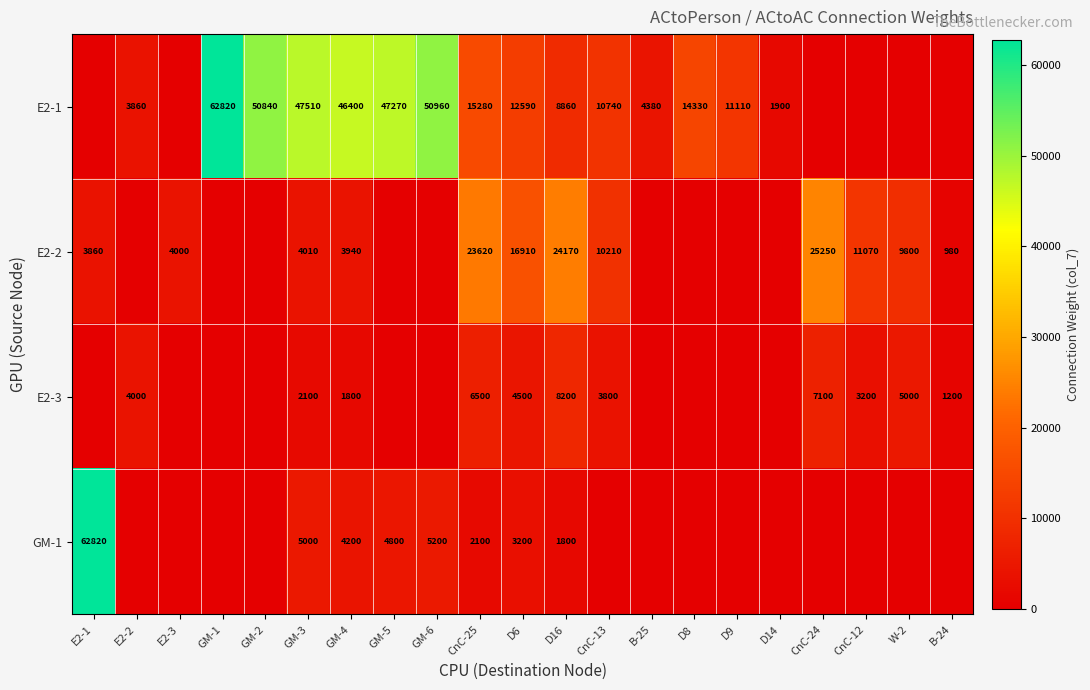

At which category is the sum across all series the highest?

E2-1